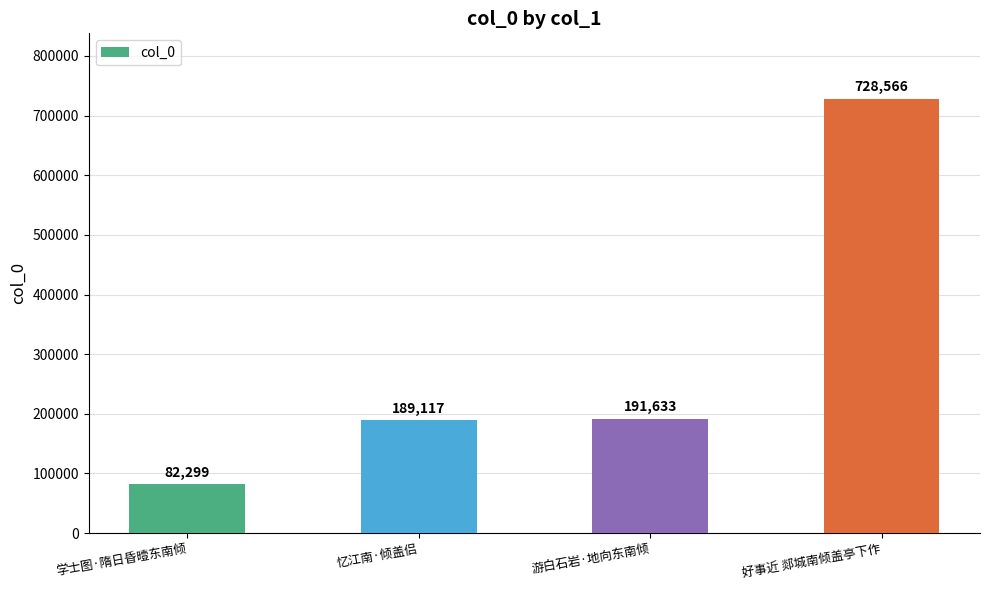

Which has a higher value, 游白石岩·地向东南倾 or 学士图·隋日昏曀东南倾?

游白石岩·地向东南倾